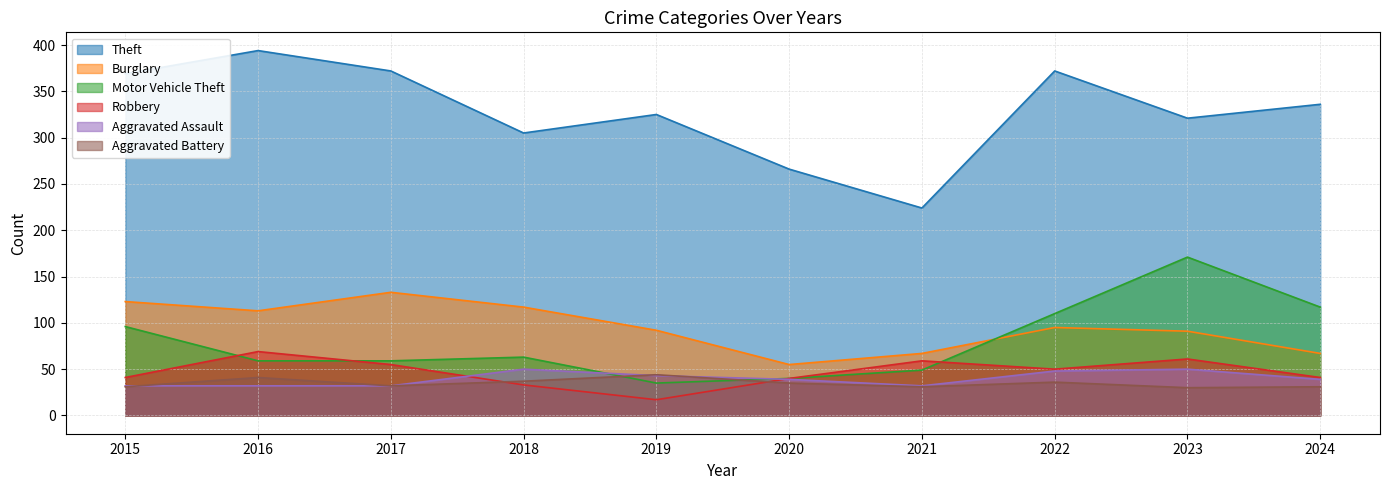

The Motor Vehicle Theft series shows 99 at 2016. True or false?

False